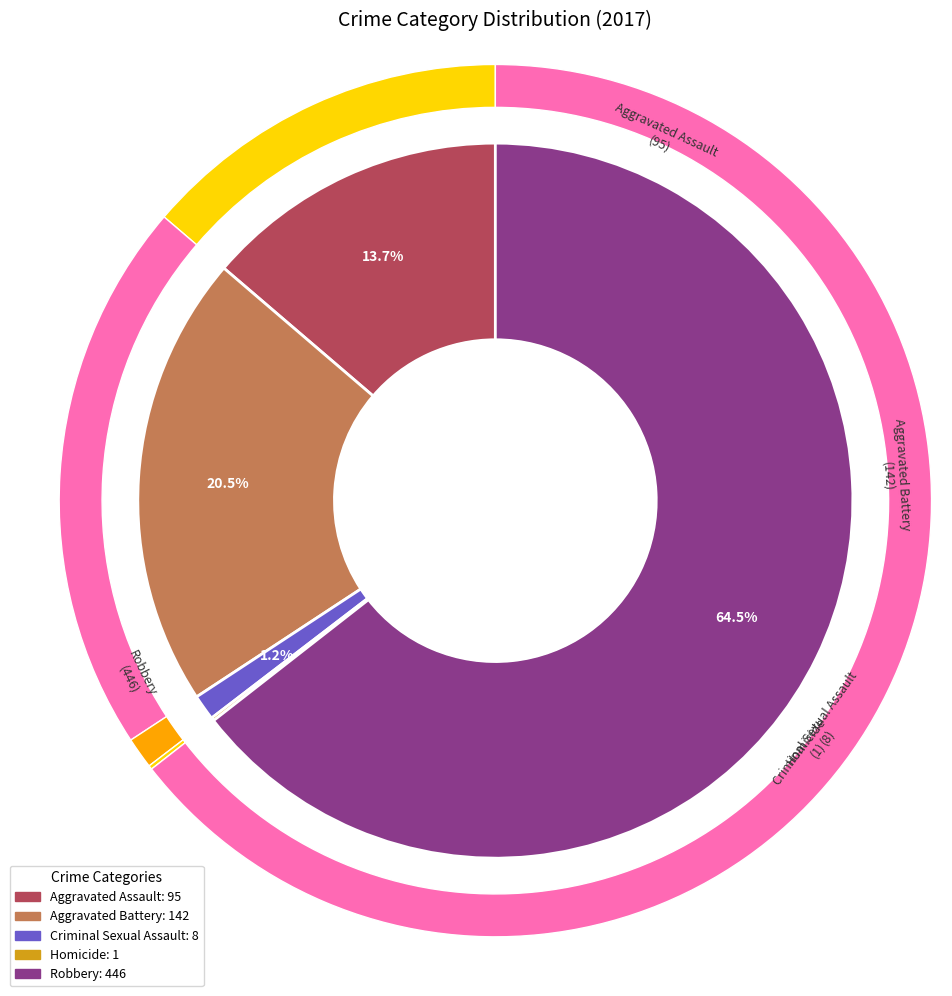

Is it true that Aggravated Assault is 14% of the pie?

True